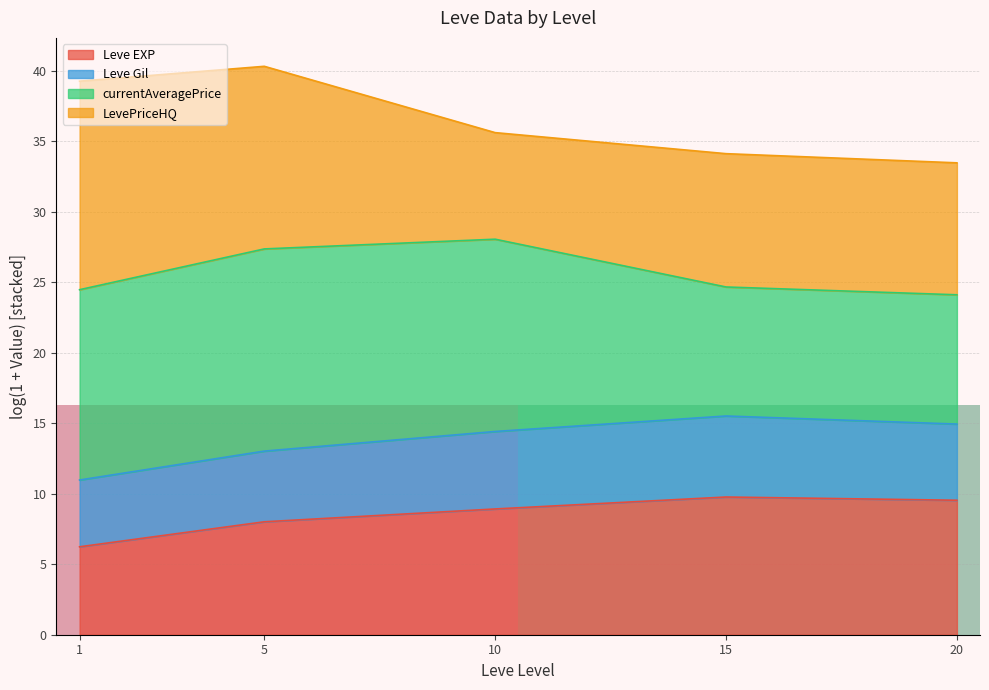

What is the highest value of the Leve EXP series?

9.8